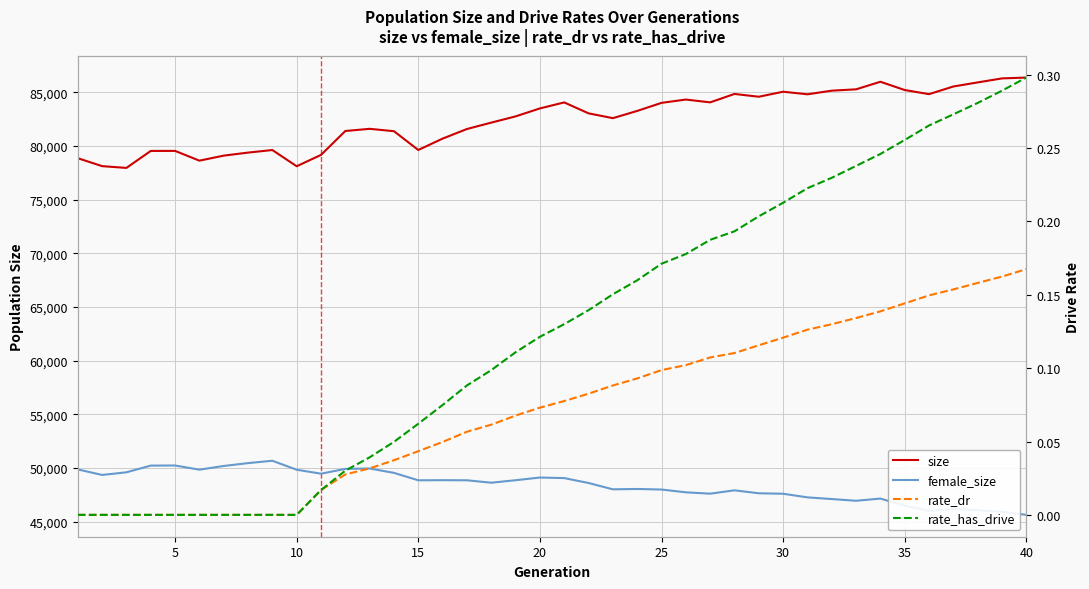

How many lines are shown in the chart?

4